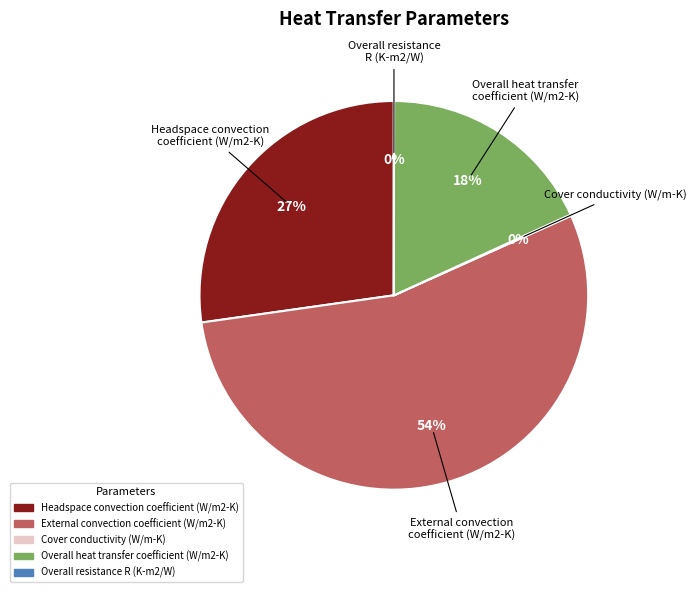

To the nearest percent, what is the average slice percentage?

20%